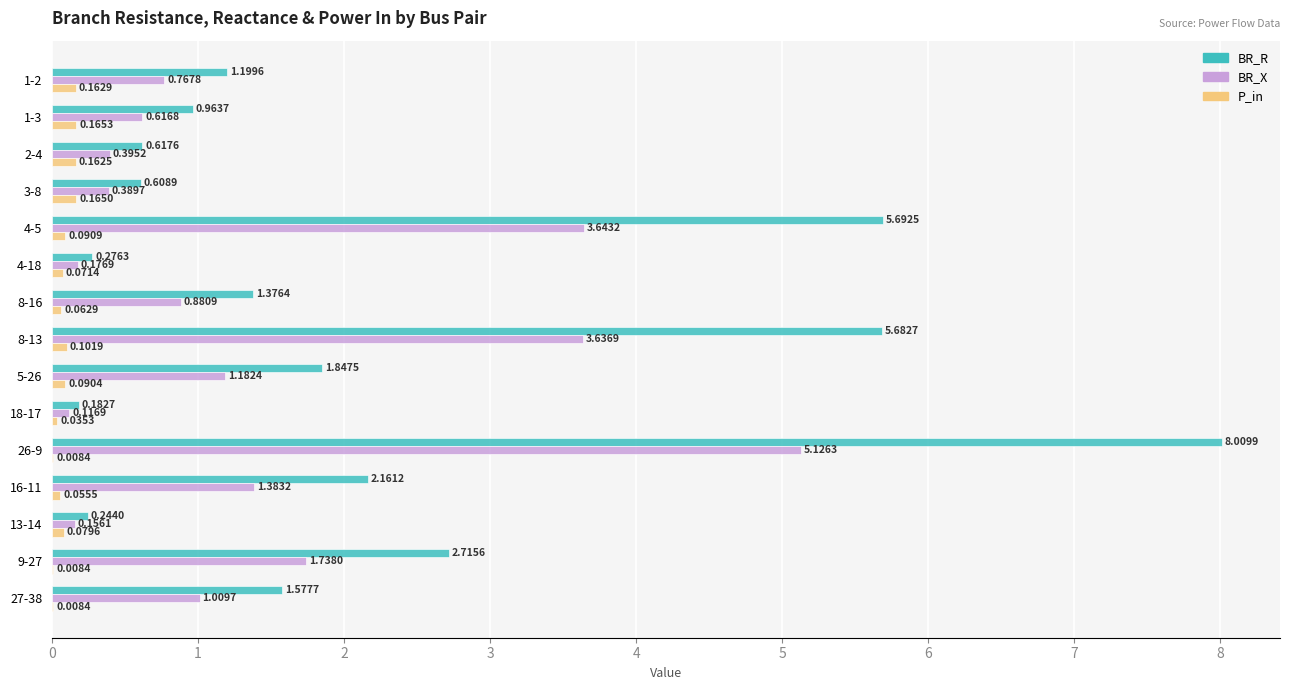

What is the total value across all series at 8-16?

2.3